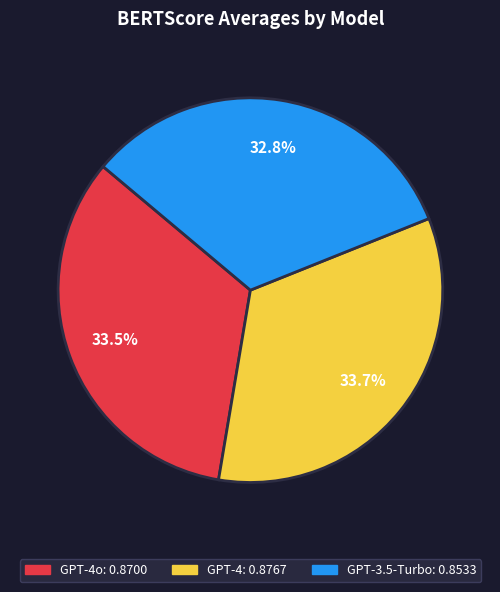

To the nearest percent, what is the average slice percentage?

33%